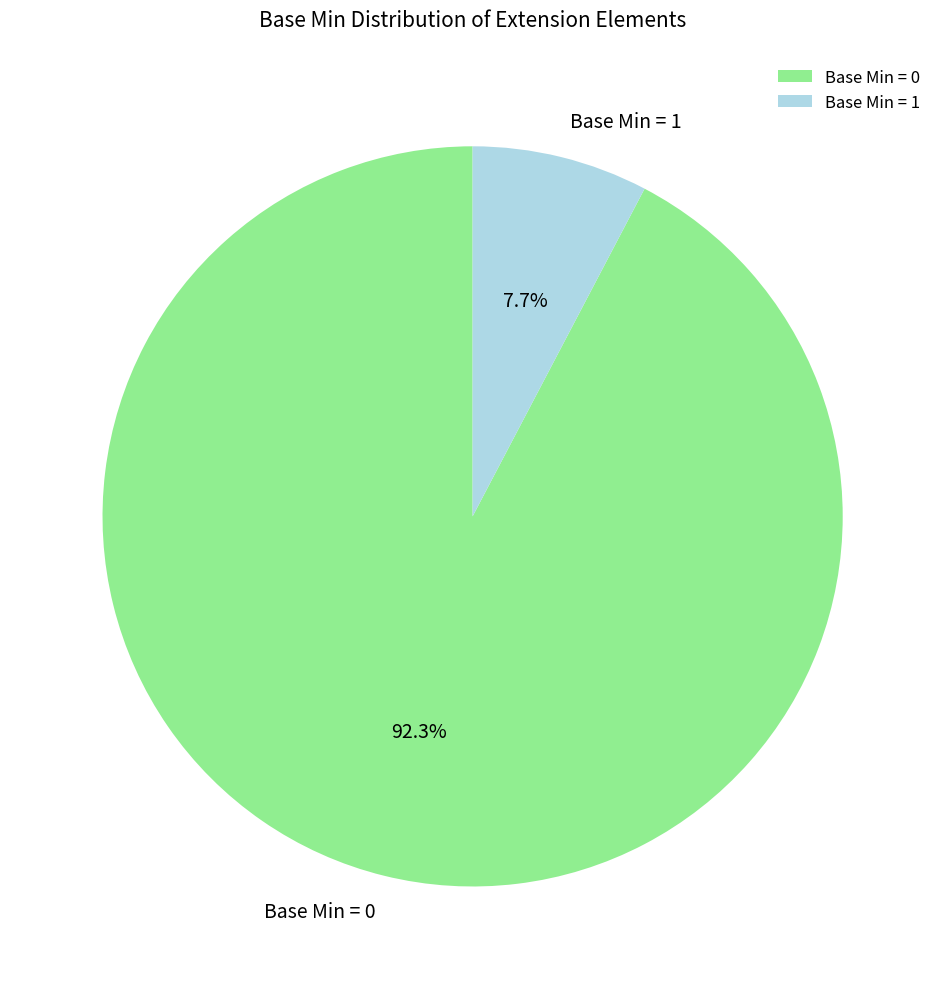

Does any single category account for the majority?

Yes